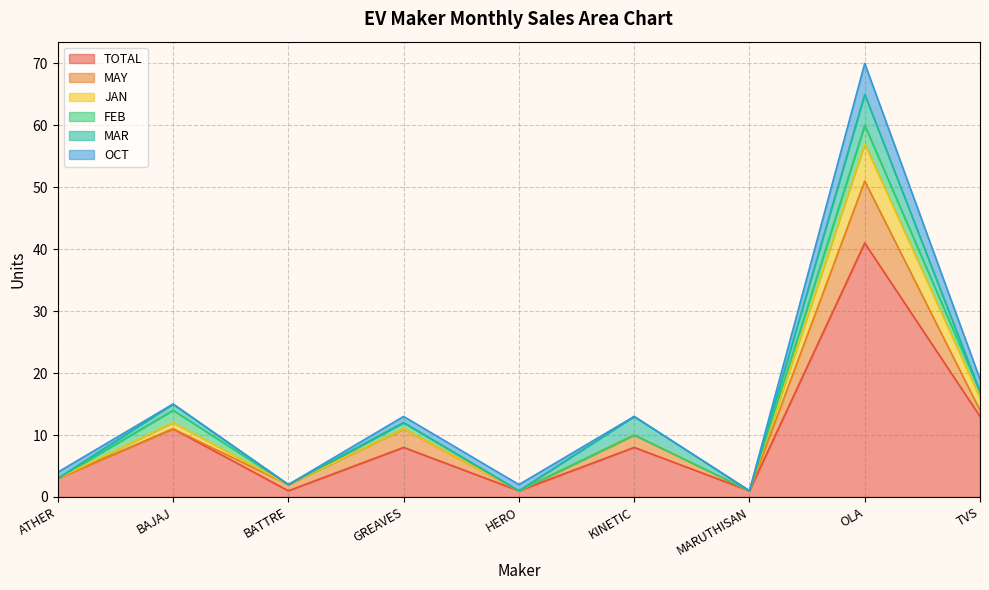

What is the spread (max minus min) of values at BAJAJ?

11